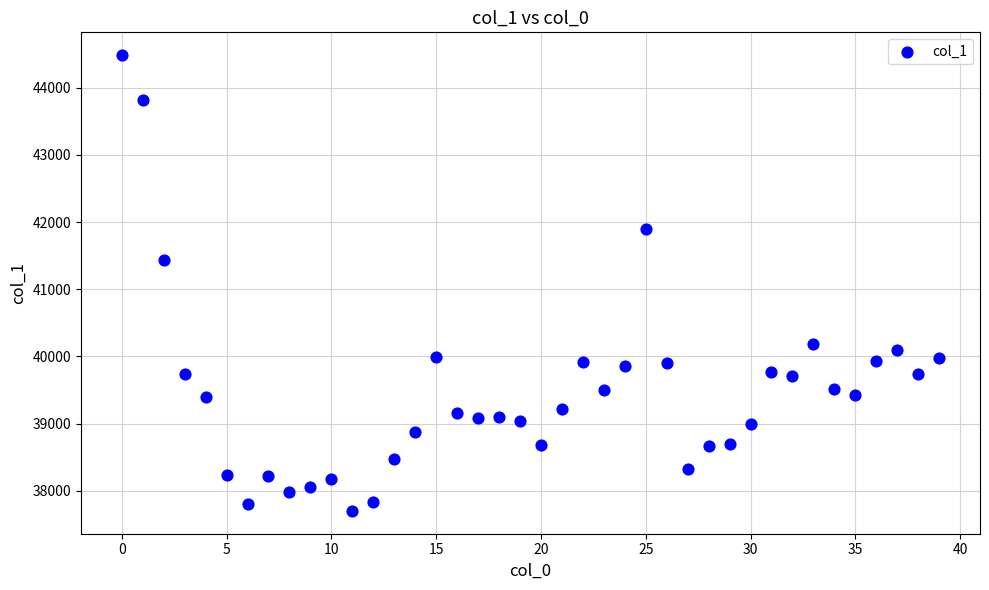

What is the range of Y values (max minus min)?

6787